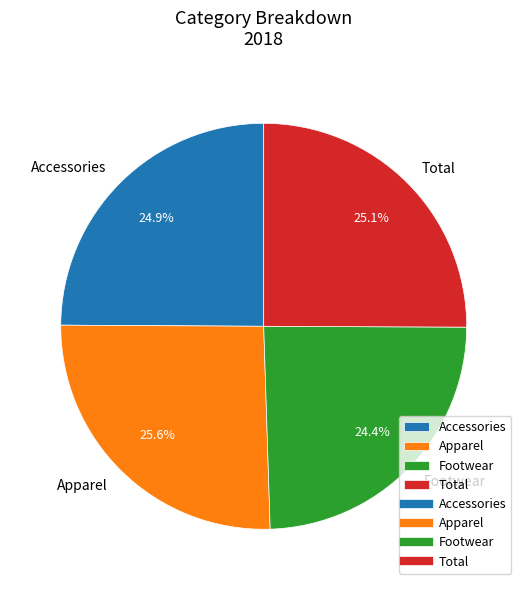

Approximately how many times larger is the value at Apparel compared to Accessories?

1.0